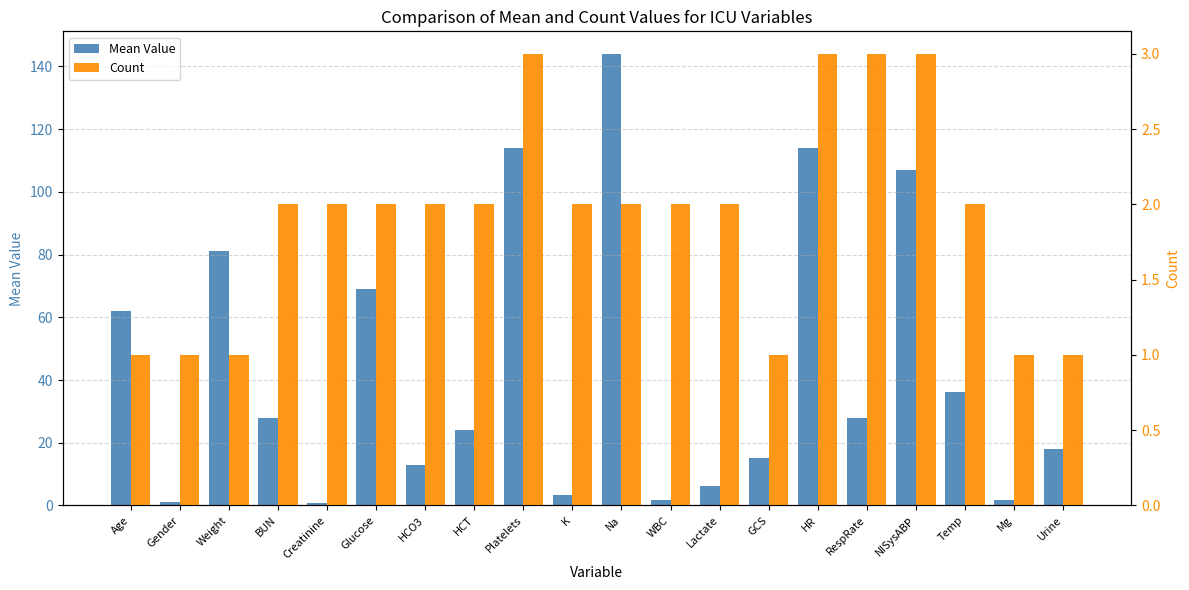

What position from the right is Urine?

1